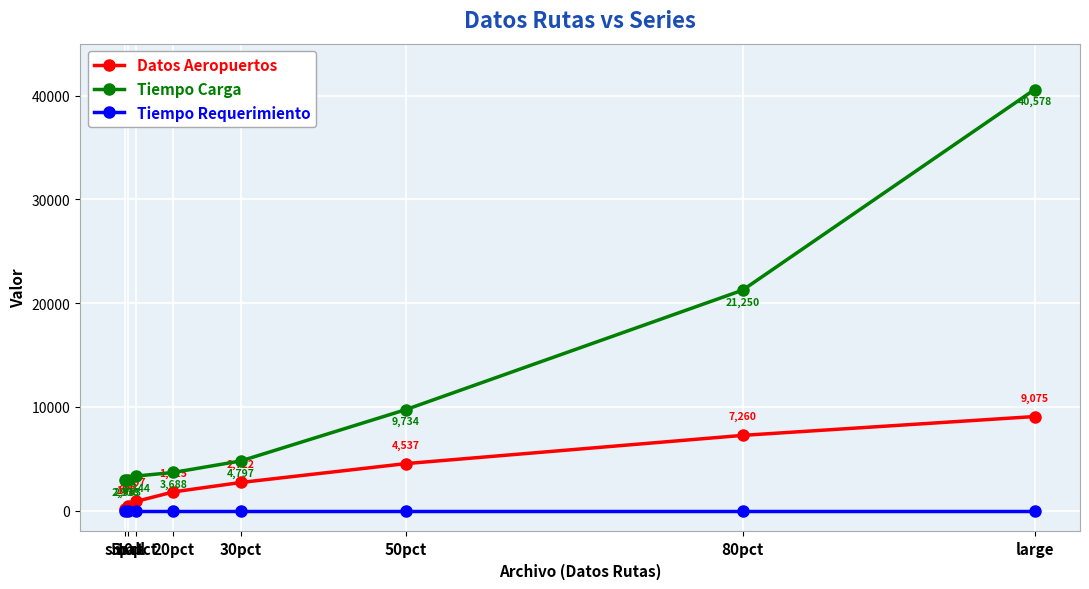

Is this an area chart (filled region under the line)?

No